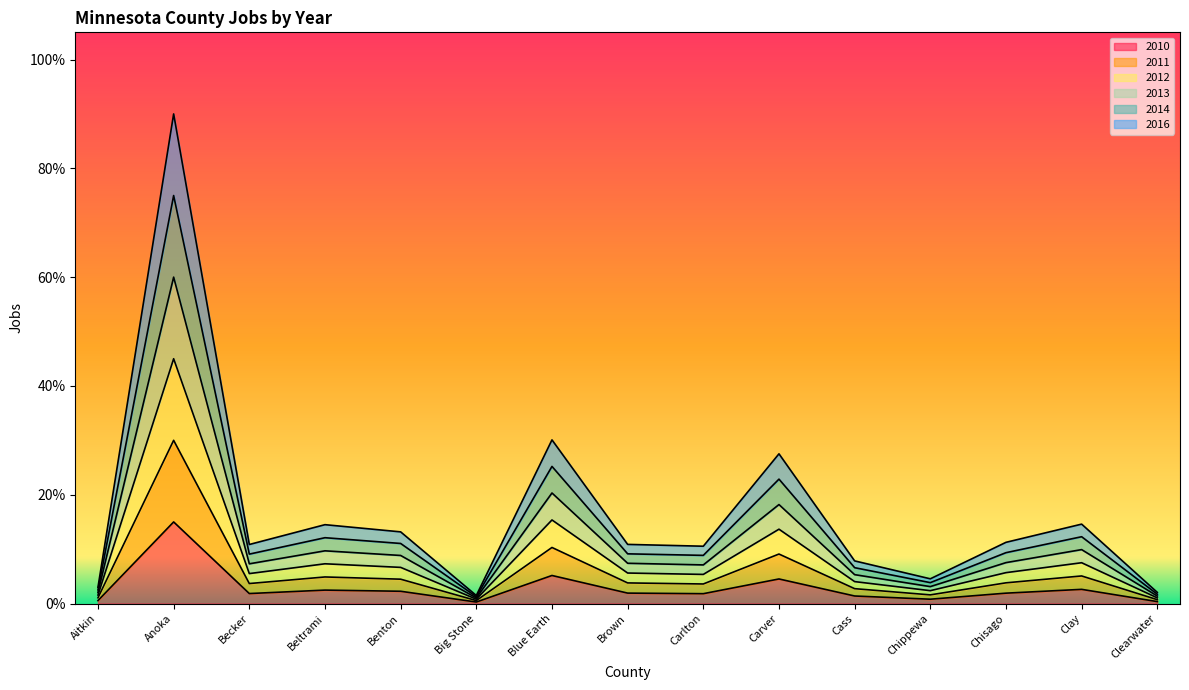

Which has a higher value, Benton or Beltrami?

Beltrami